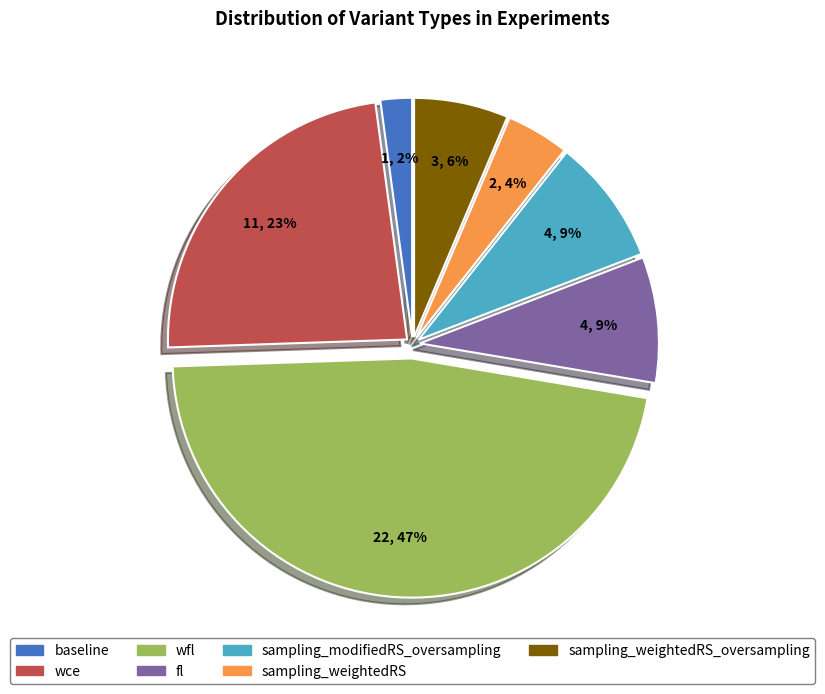

Is there any slice that represents more than half of the pie?

No